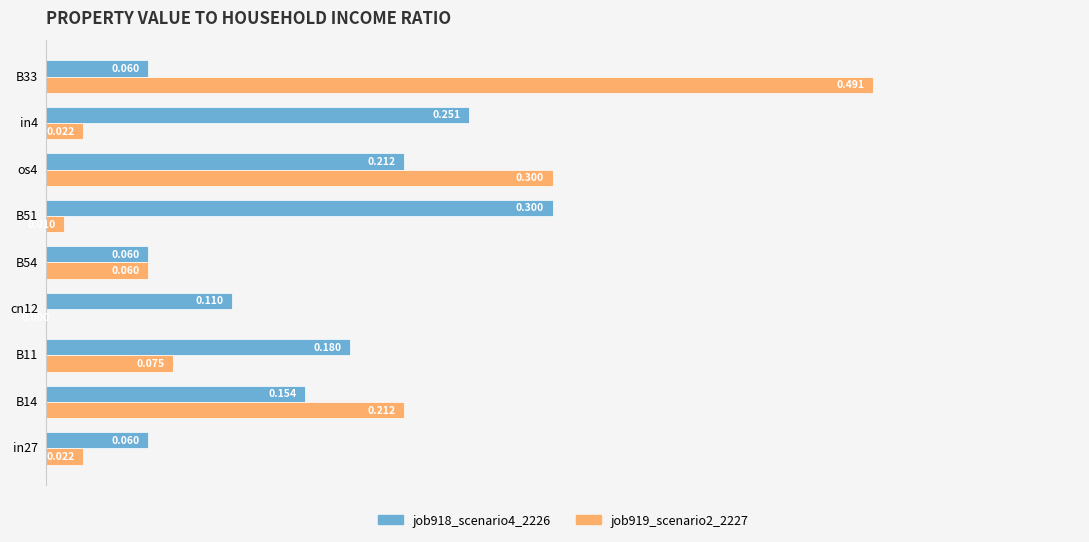

Is the value of job918_scenario4_2226 at cn12 greater than the value of job919_scenario2_2227 at B51?

Yes